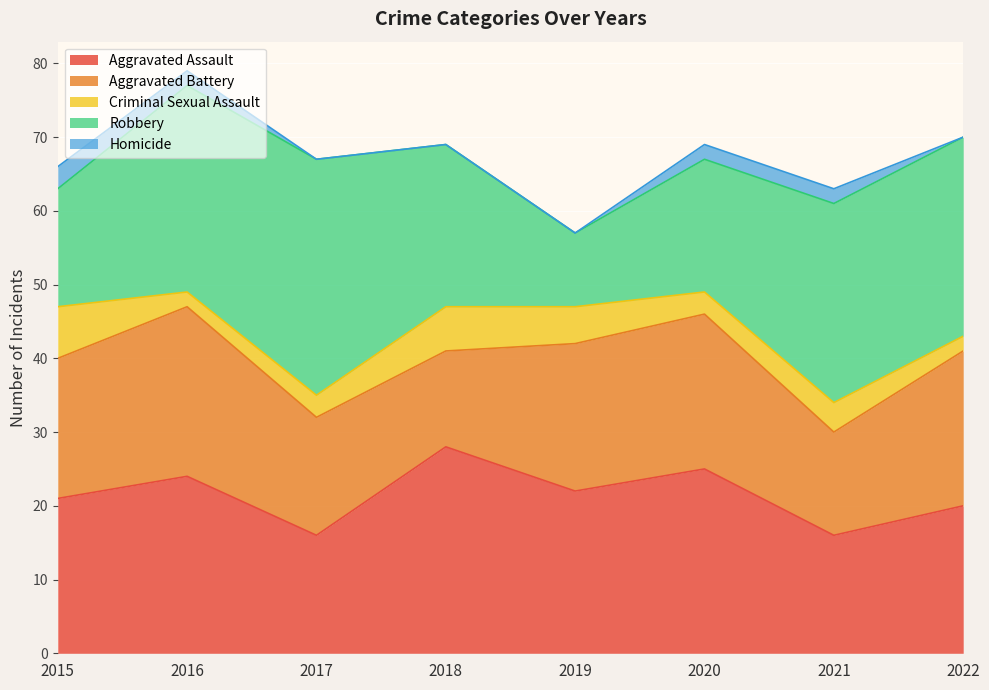

True or false: Criminal Sexual Assault and Robbery cross at least once.

False